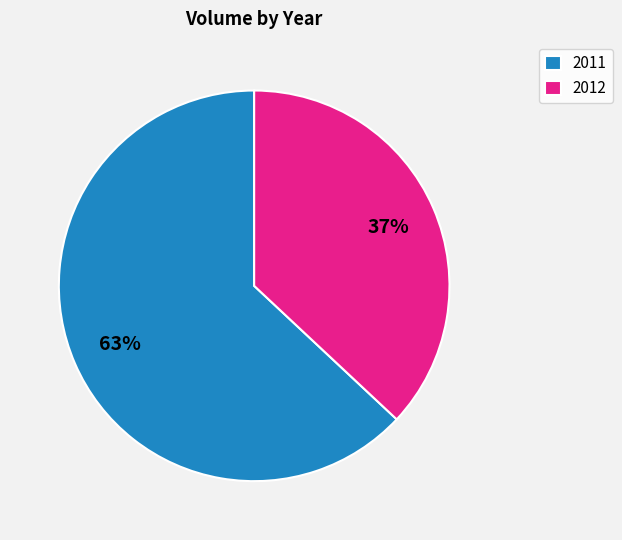

What is the smallest slice in the pie chart?

2012